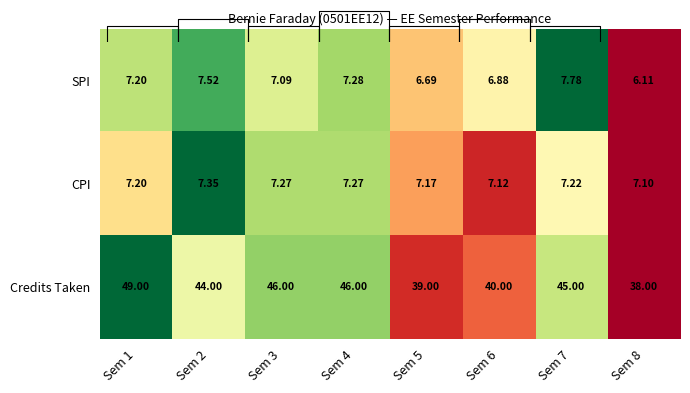

At which category does the chart reach its minimum across all series?

Sem 8